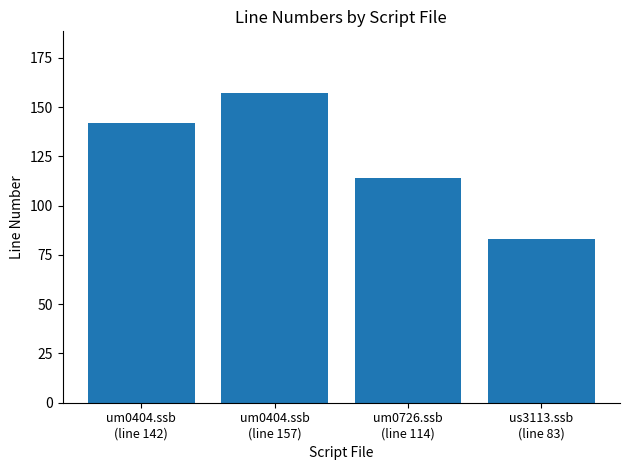

Are the bars grouped side by side (vs. stacked)?

No